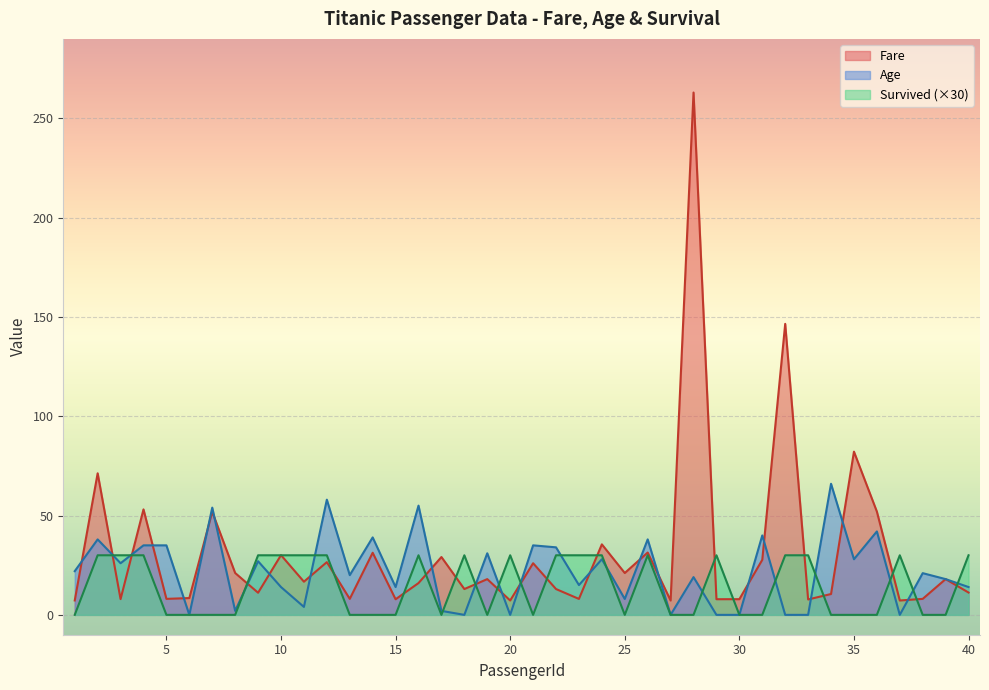

Which category has the highest value across all series?

28